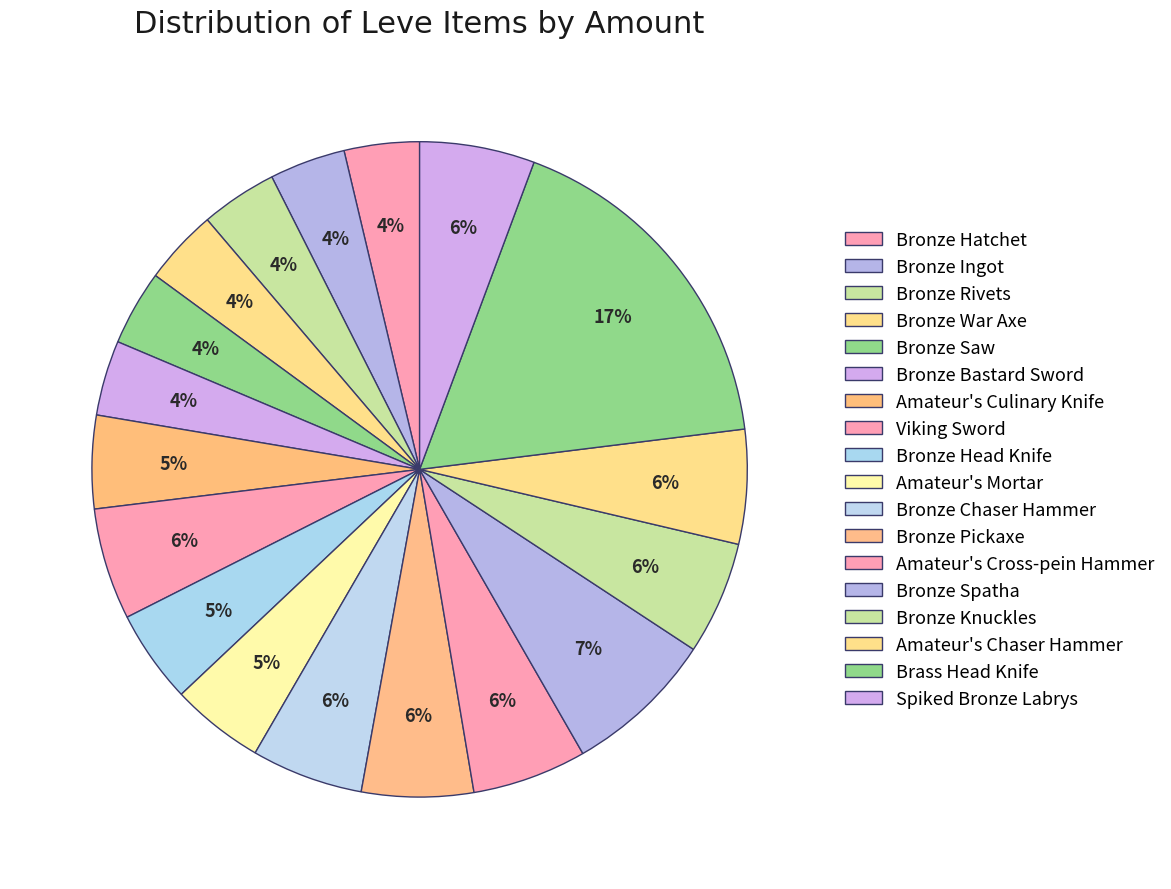

How many segments does this pie chart have?

18